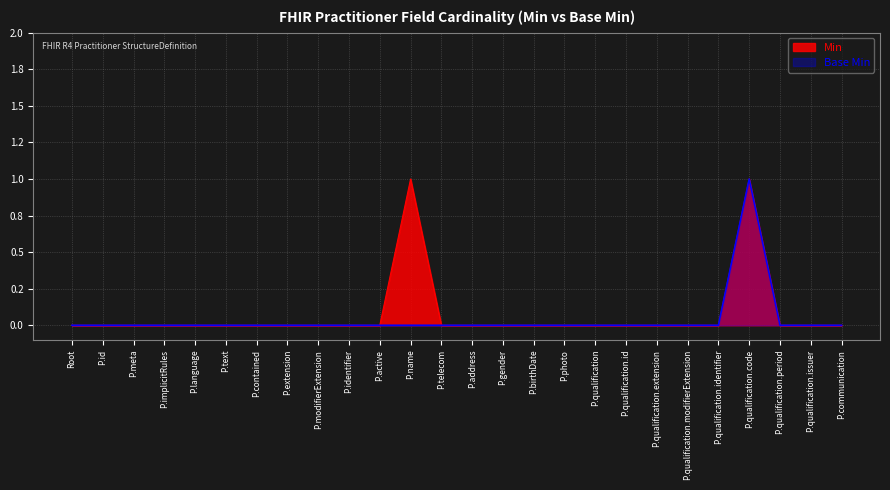

Between P.address and P.qualification.period, which series saw the biggest shift?

Min